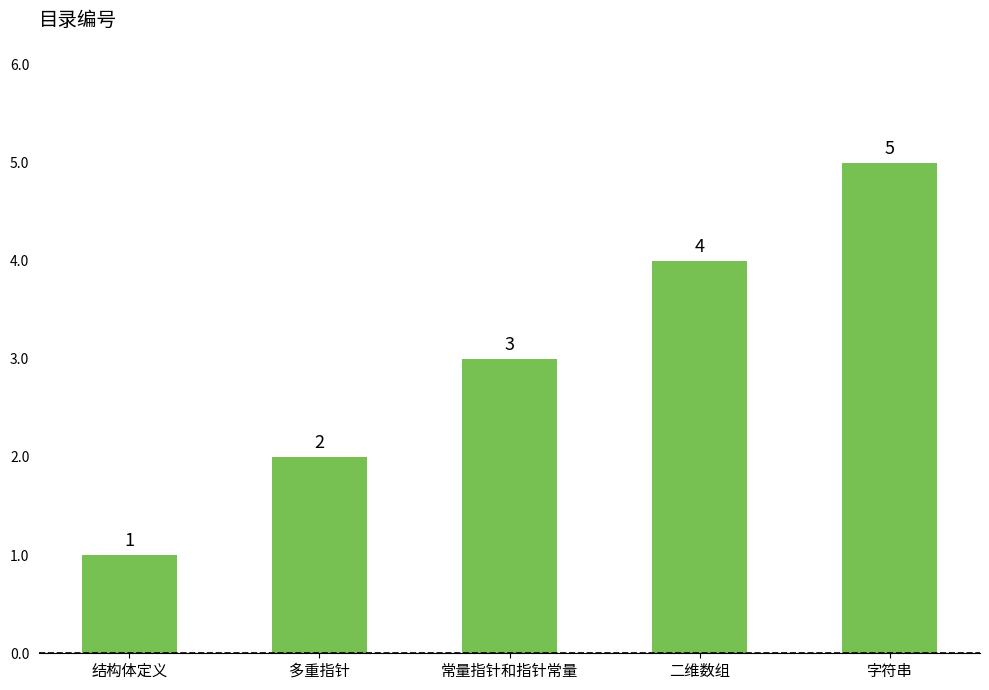

What is the label of the 2nd bar from the left?

多重指针